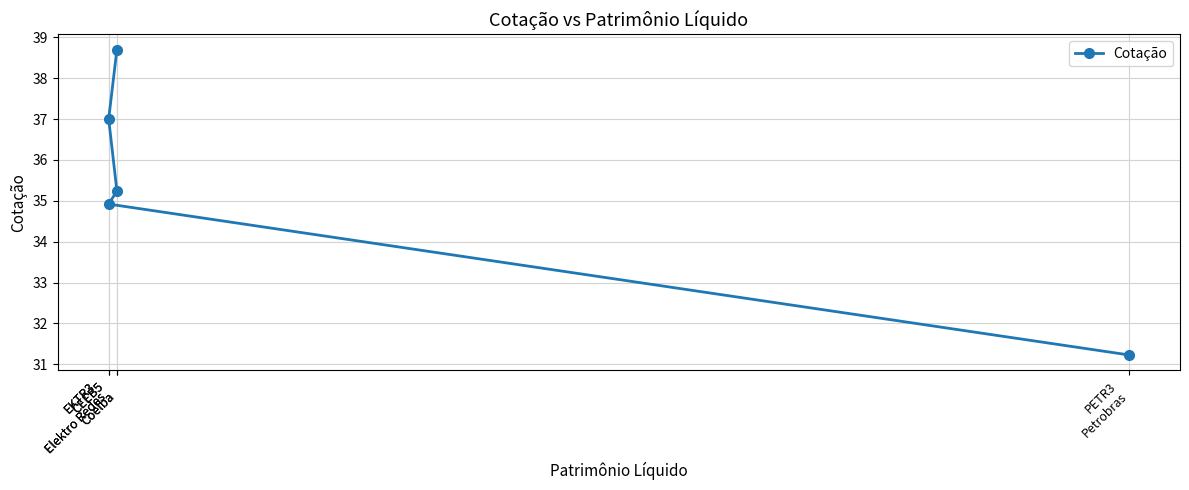

Reading left to right, list all the values displayed in this chart.

38.7	37.0	35.2	34.9	31.2